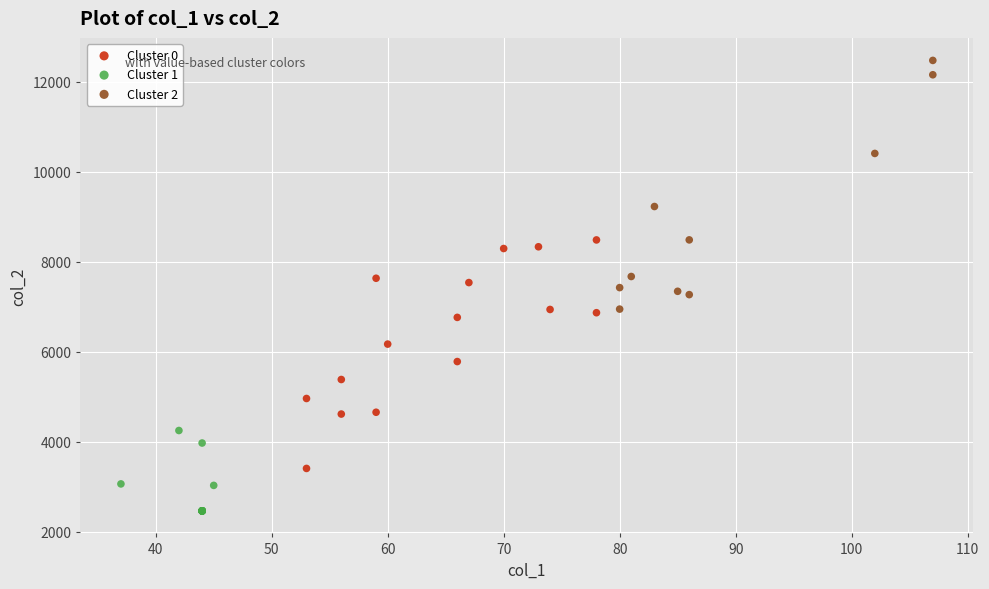

Which series has the largest Y range (max minus min)?

Cluster 2